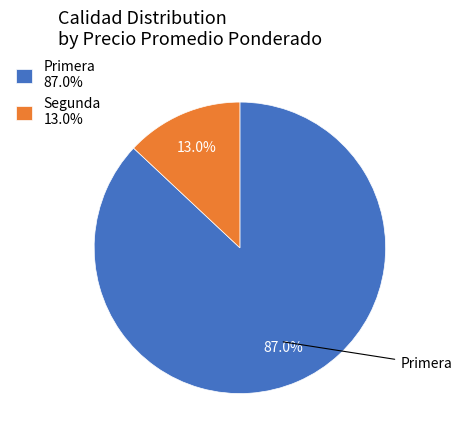

Approximately how many times larger is the value at Primera 87.0% compared to Segunda 13.0%?

6.7